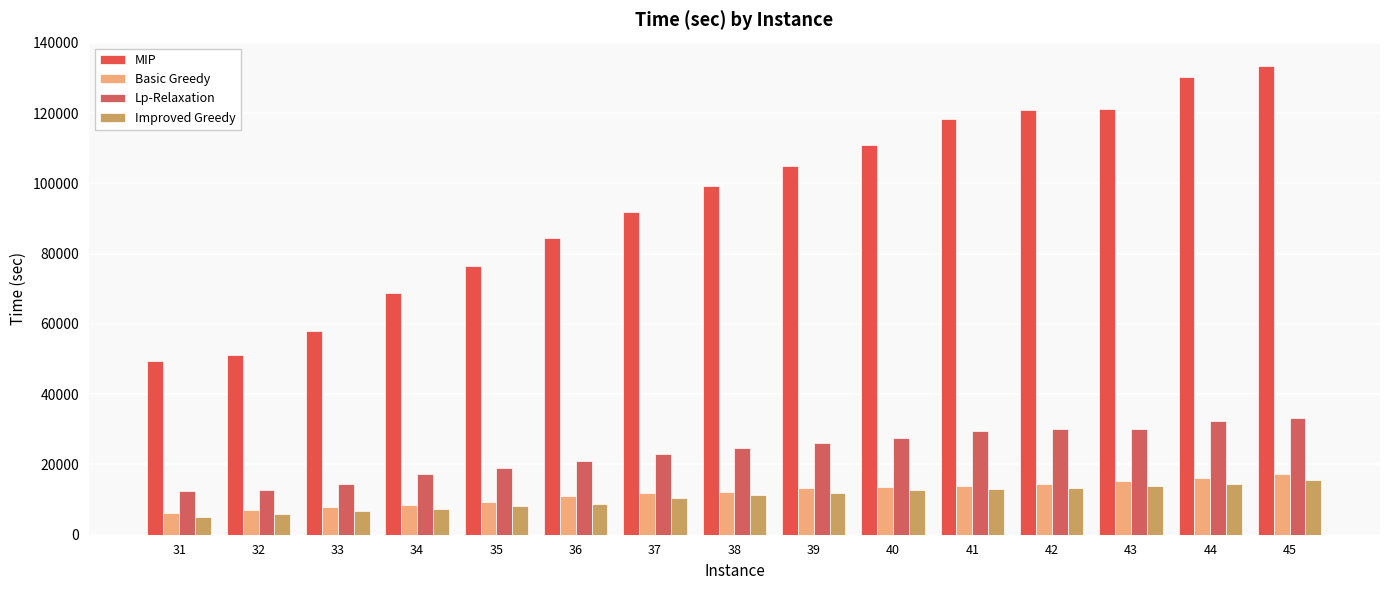

Which series has the largest range (max minus min)?

MIP